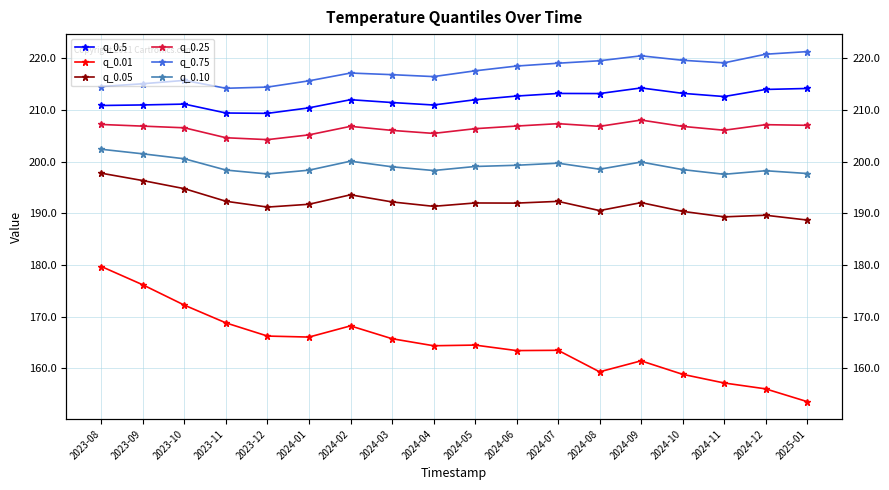

Reading right to left, transcribe all the data shown in this chart.

q_0.5: 2025-01=214.2	2024-12=214.0	2024-11=212.6	2024-10=213.2	2024-09=214.3	2024-08=213.2	2024-07=213.2	2024-06=212.7	2024-05=212.0	2024-04=211.0	2024-03=211.4	2024-02=212.0	2024-01=210.4	2023-12=209.3	2023-11=209.4	2023-10=211.1	2023-09=211.0	2023-08=210.9
q_0.01: 2025-01=153.5	2024-12=156.0	2024-11=157.1	2024-10=158.8	2024-09=161.4	2024-08=159.3	2024-07=163.5	2024-06=163.4	2024-05=164.5	2024-04=164.3	2024-03=165.7	2024-02=168.2	2024-01=166.0	2023-12=166.2	2023-11=168.8	2023-10=172.2	2023-09=176.1	2023-08=179.7
q_0.05: 2025-01=188.7	2024-12=189.6	2024-11=189.3	2024-10=190.4	2024-09=192.1	2024-08=190.5	2024-07=192.3	2024-06=192.0	2024-05=192.0	2024-04=191.3	2024-03=192.2	2024-02=193.6	2024-01=191.7	2023-12=191.2	2023-11=192.3	2023-10=194.8	2023-09=196.3	2023-08=197.8
q_0.25: 2025-01=207.0	2024-12=207.2	2024-11=206.1	2024-10=206.8	2024-09=208.1	2024-08=206.8	2024-07=207.4	2024-06=206.9	2024-05=206.4	2024-04=205.5	2024-03=206.0	2024-02=206.8	2024-01=205.2	2023-12=204.3	2023-11=204.6	2023-10=206.6	2023-09=206.9	2023-08=207.2
q_0.75: 2025-01=221.3	2024-12=220.8	2024-11=219.1	2024-10=219.6	2024-09=220.5	2024-08=219.5	2024-07=219.1	2024-06=218.5	2024-05=217.6	2024-04=216.5	2024-03=216.8	2024-02=217.2	2024-01=215.7	2023-12=214.4	2023-11=214.2	2023-10=215.7	2023-09=215.1	2023-08=214.5
q_0.10: 2025-01=197.7	2024-12=198.2	2024-11=197.5	2024-10=198.5	2024-09=199.9	2024-08=198.5	2024-07=199.7	2024-06=199.3	2024-05=199.1	2024-04=198.3	2024-03=199.0	2024-02=200.1	2024-01=198.3	2023-12=197.6	2023-11=198.4	2023-10=200.5	2023-09=201.5	2023-08=202.4